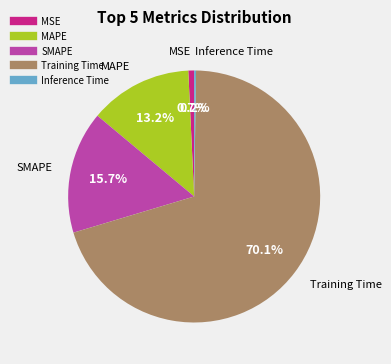

Is there a majority slice in this chart?

Yes